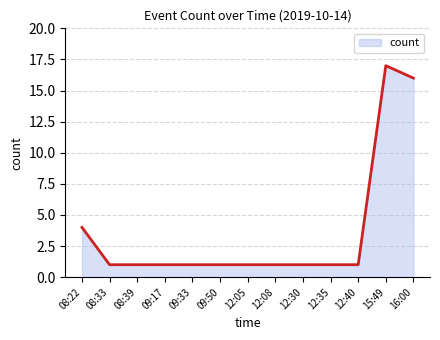

At which label is the value closest to 9?

08:22